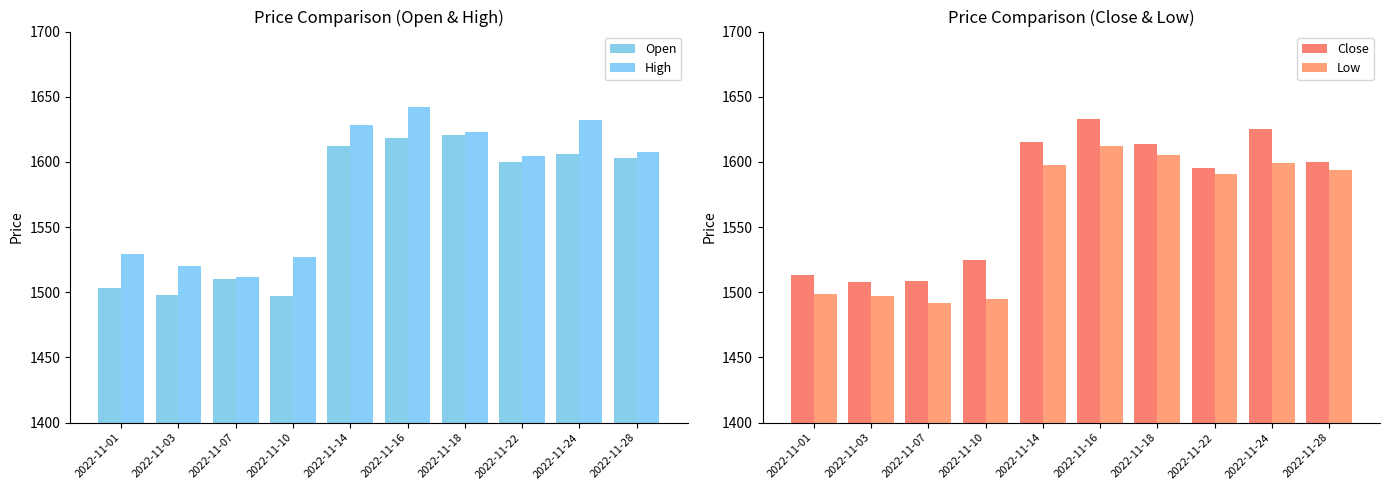

At 2022-11-28, list the series in order from largest to smallest.

High, Open, Close, Low